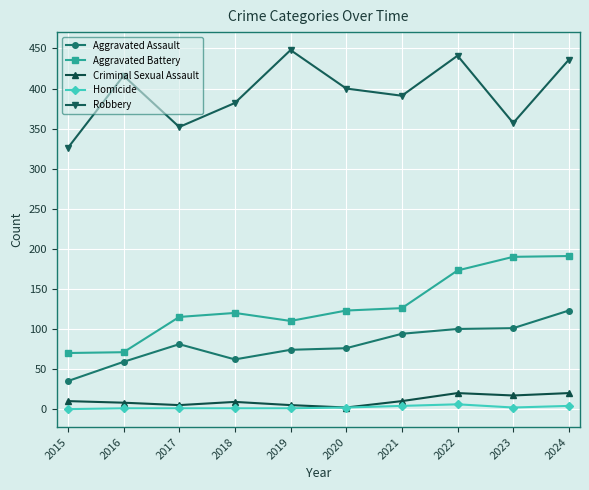

List the series in order of their peak value, highest first.

Robbery, Aggravated Battery, Aggravated Assault, Criminal Sexual Assault, Homicide